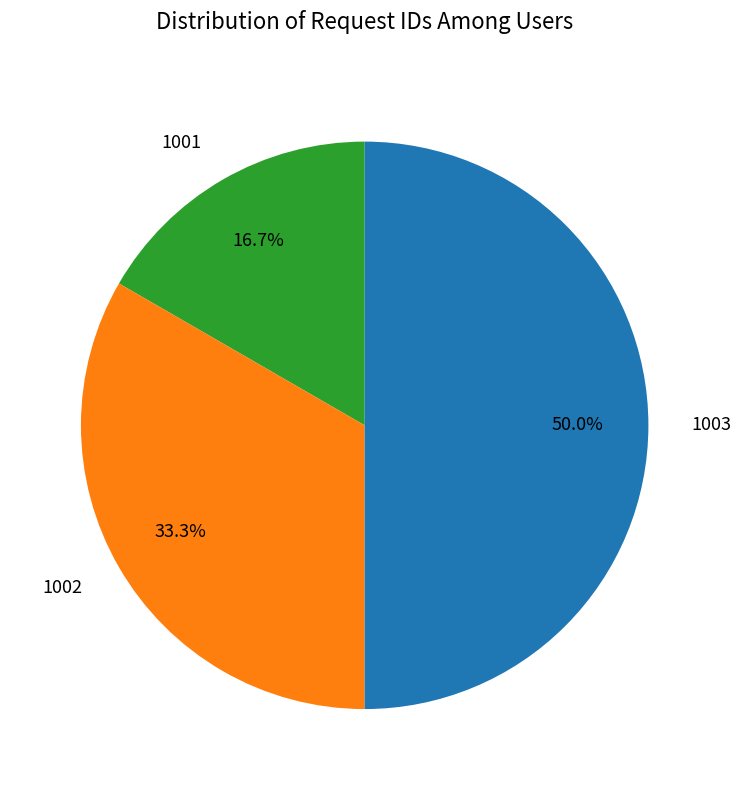

The 1002 slice represents 18% of the pie. True or false?

False